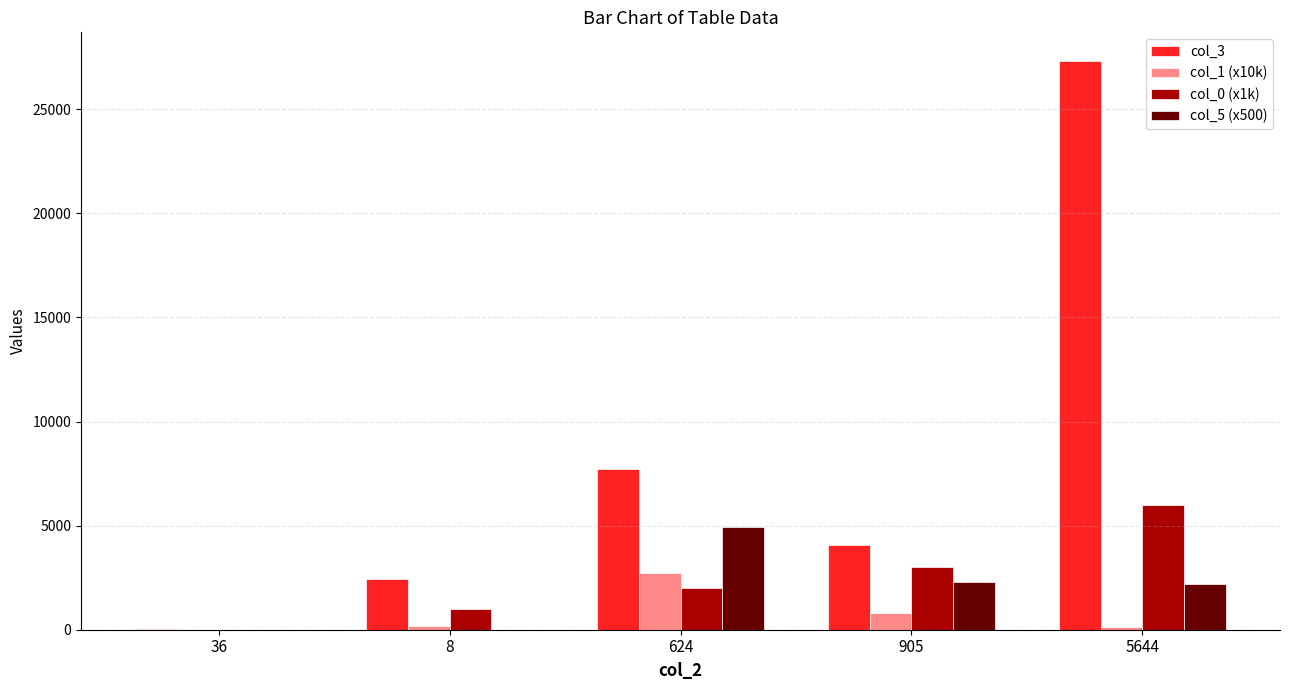

What is the total value across all series at 36?

14.1